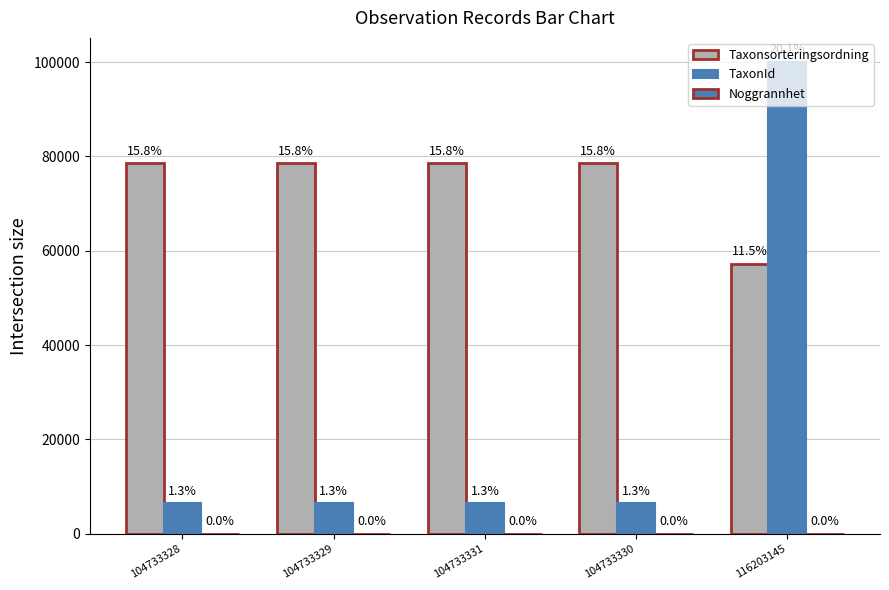

How many groups of bars are there?

5